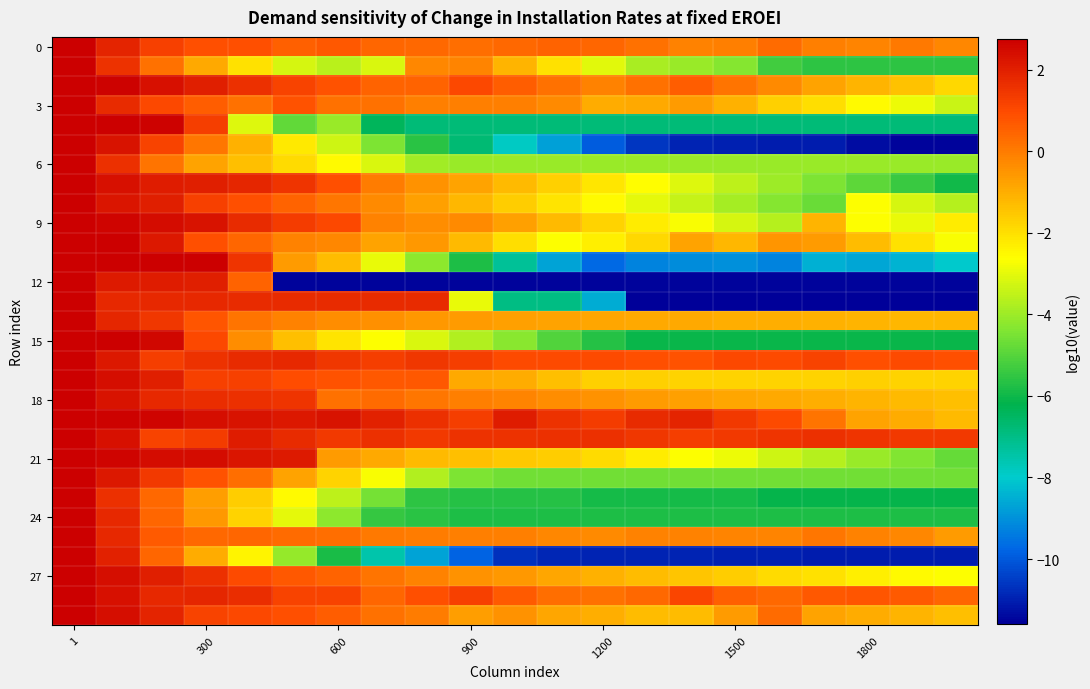

At which category does the chart reach its minimum across all series?

13